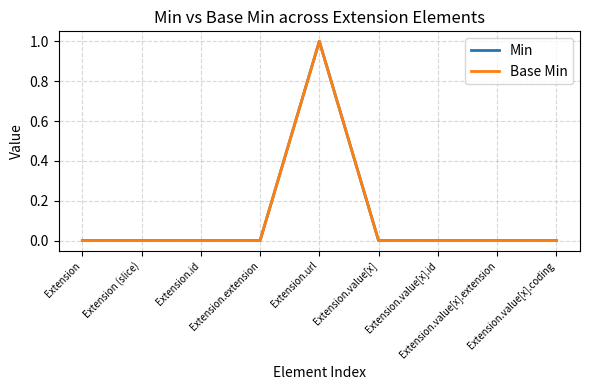

Does the chart have visible grid lines?

Yes